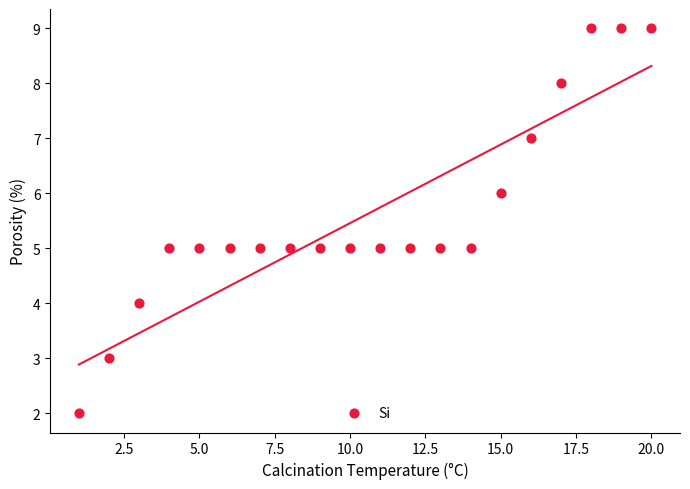

What is the range of X values (max minus min)?

19